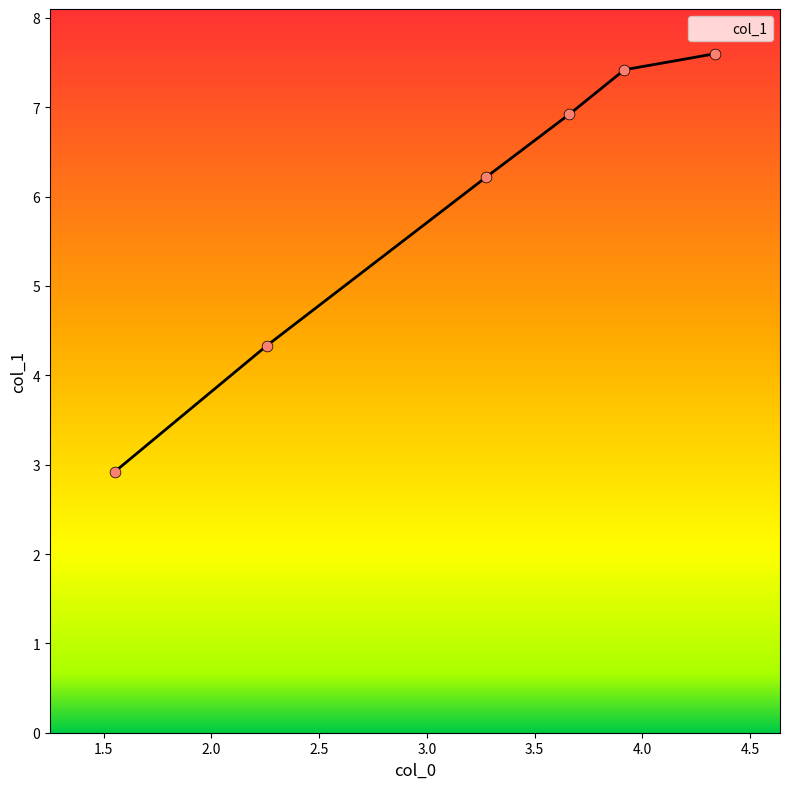

Which has a higher value, 4.339 or 3.66?

4.339